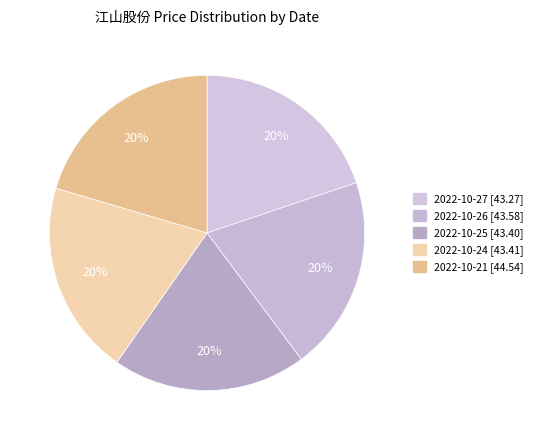

Does 2022-10-21 account for over 50% of the chart?

No